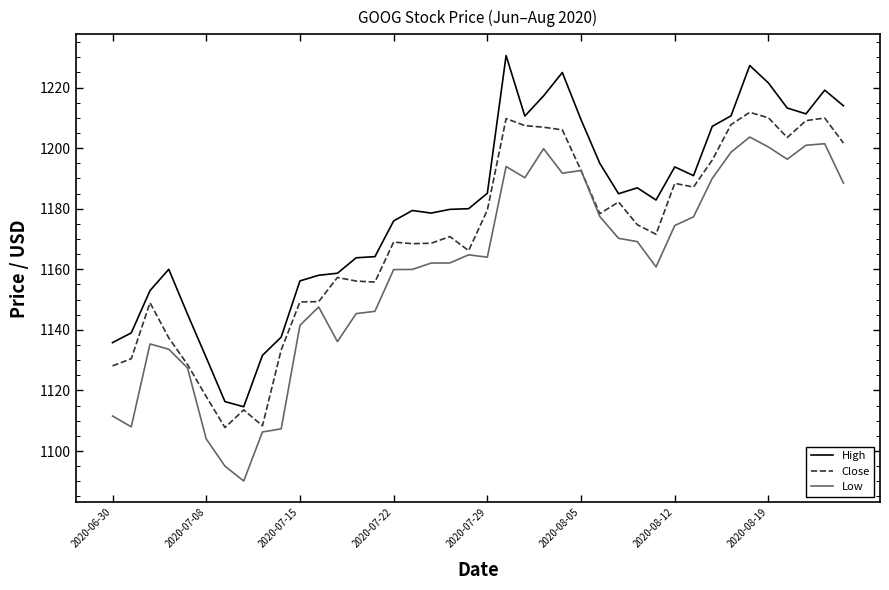

True or false: Close has more than 0 points higher than both neighbors.

True